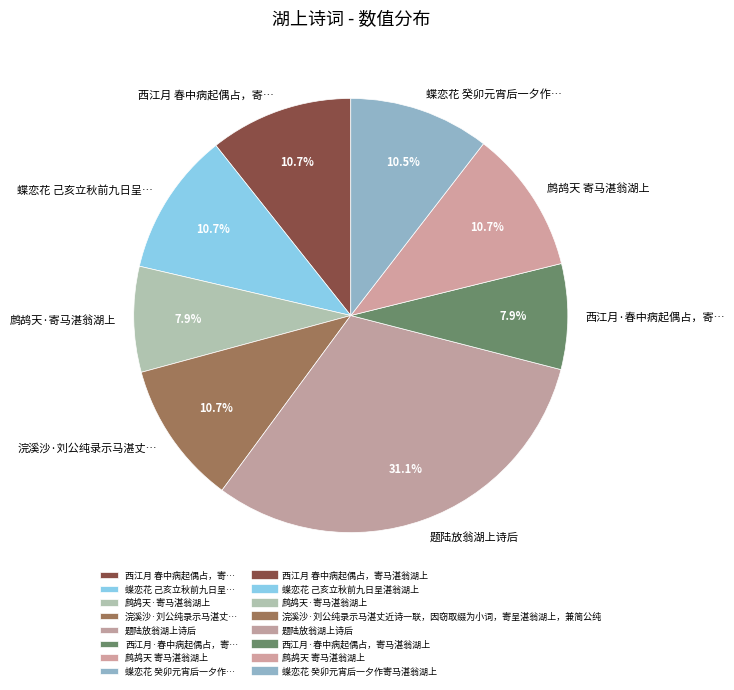

Is there any slice that represents more than half of the pie?

No